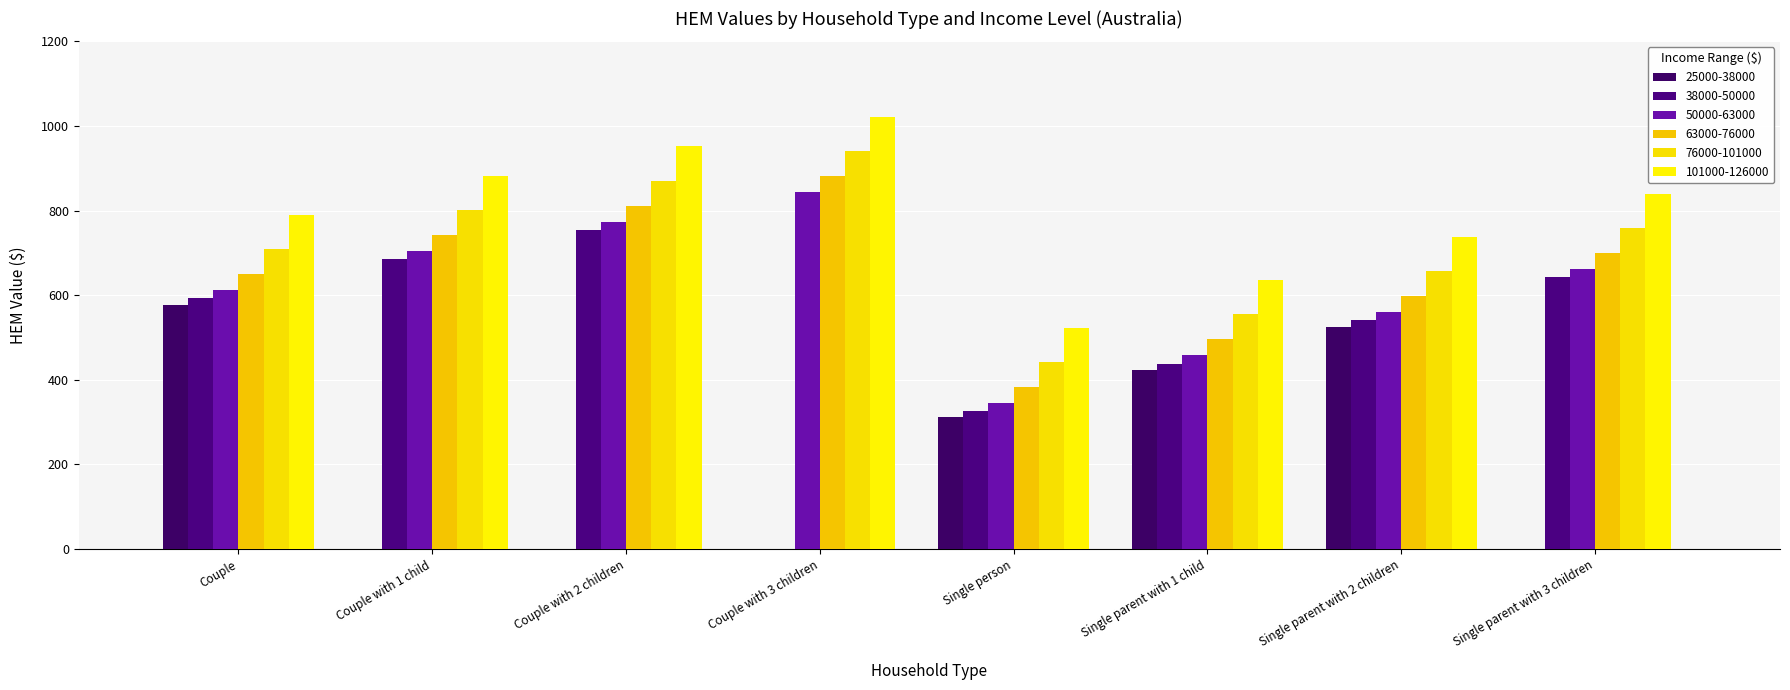

Count the number of data series in this chart.

6